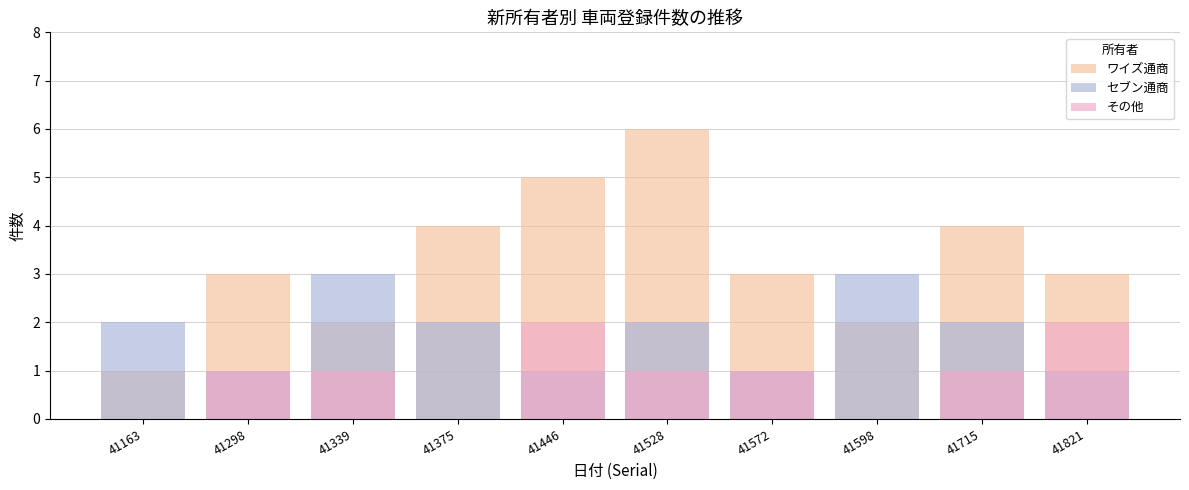

What is the difference between the maximum and second lowest values in the ワイズ通商 series?

4